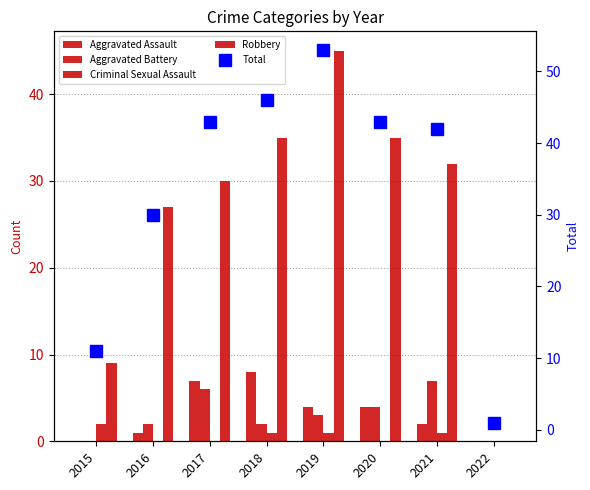

List the labels in order of Robbery value, smallest first.

2022, 2015, 2016, 2017, 2021, 2018, 2020, 2019